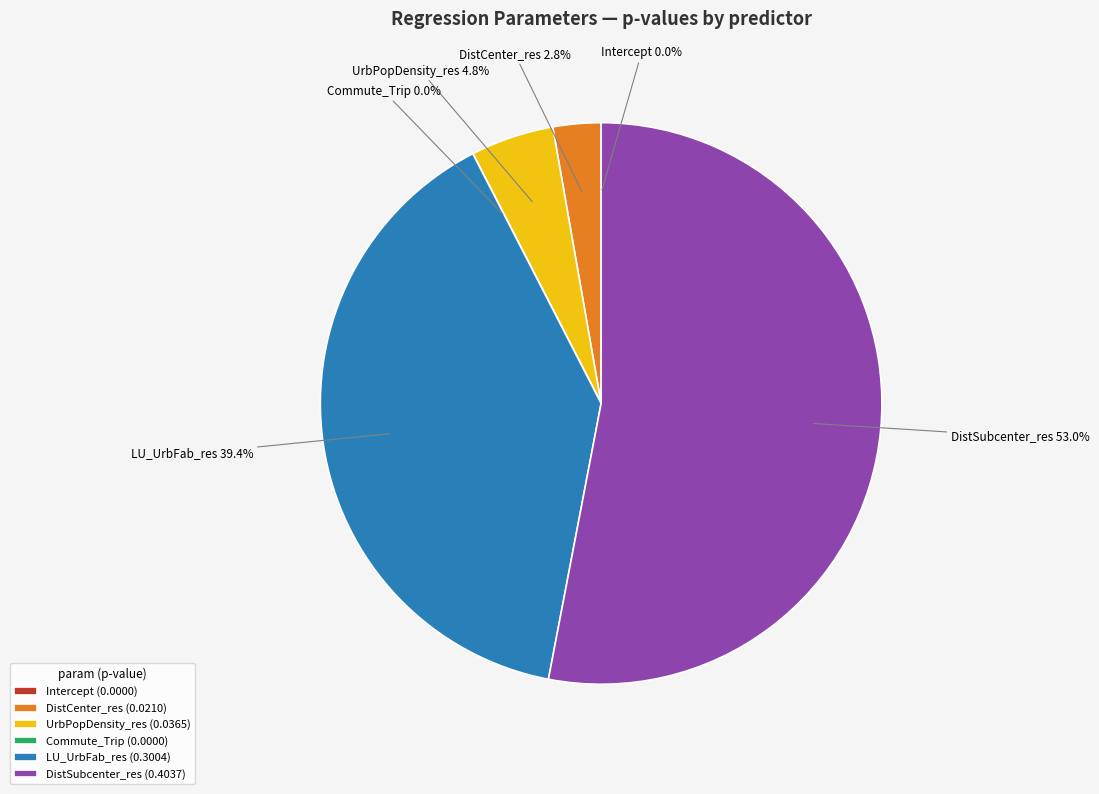

To the nearest percent, what is the difference between the UrbPopDensity_res and LU_UrbFab_res slice percentages?

35%